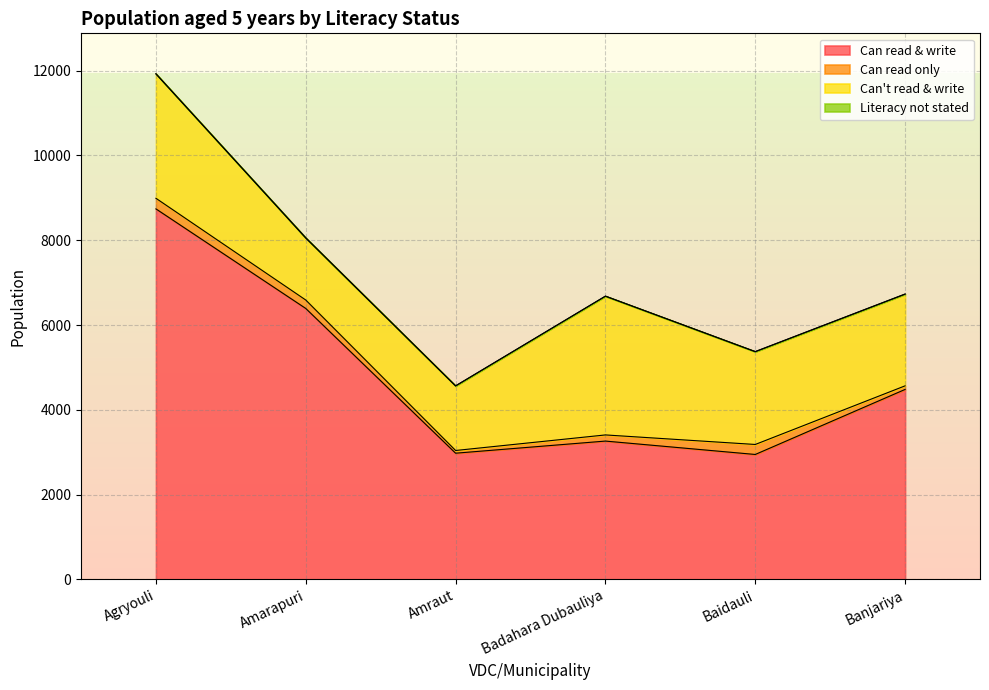

What is the total value across all series at Badahara Dubauliya?

6683